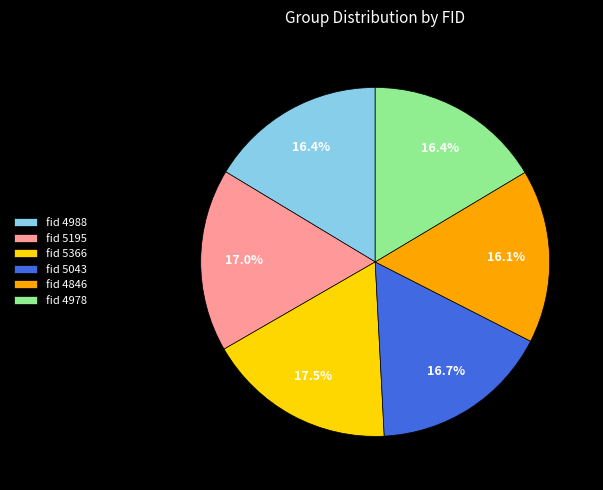

Approximately how many times larger is the value at fid 5366 compared to fid 5043?

1.0